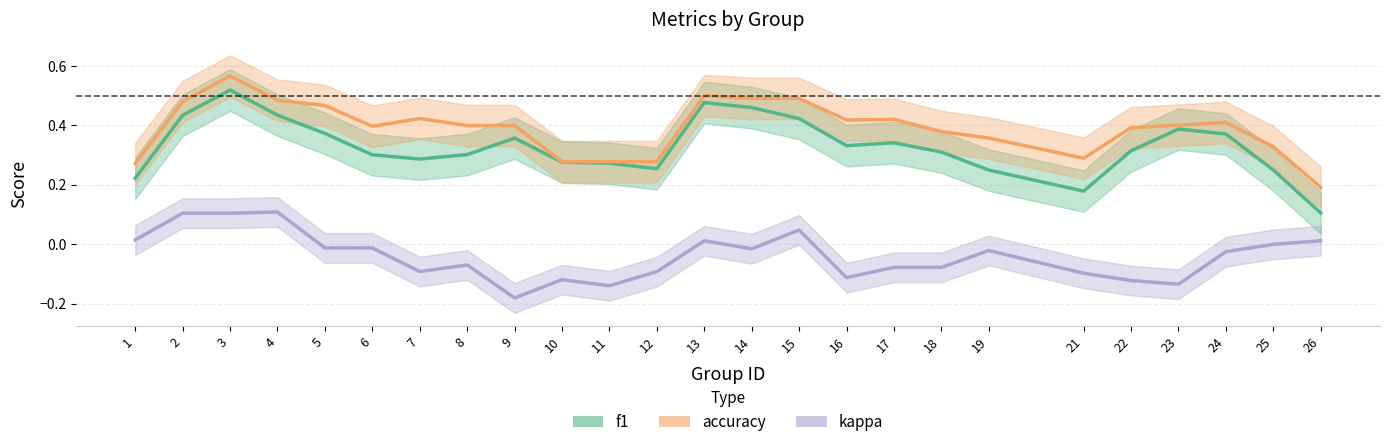

At which label is accuracy closest to 0?

26